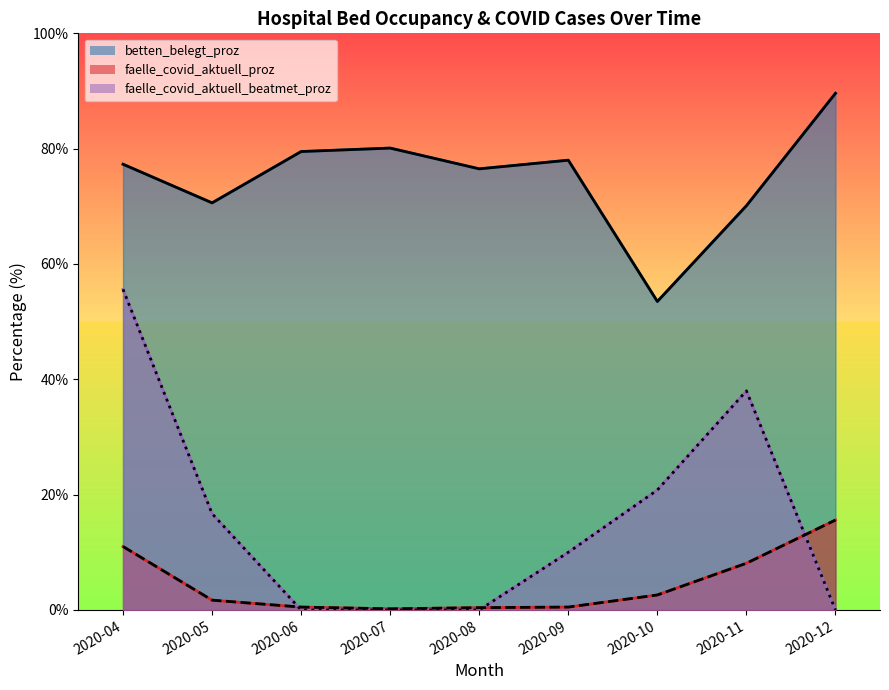

Rank the series by their maximum value, from lowest to highest.

faelle_covid_aktuell_proz, faelle_covid_aktuell_beatmet_proz, betten_belegt_proz